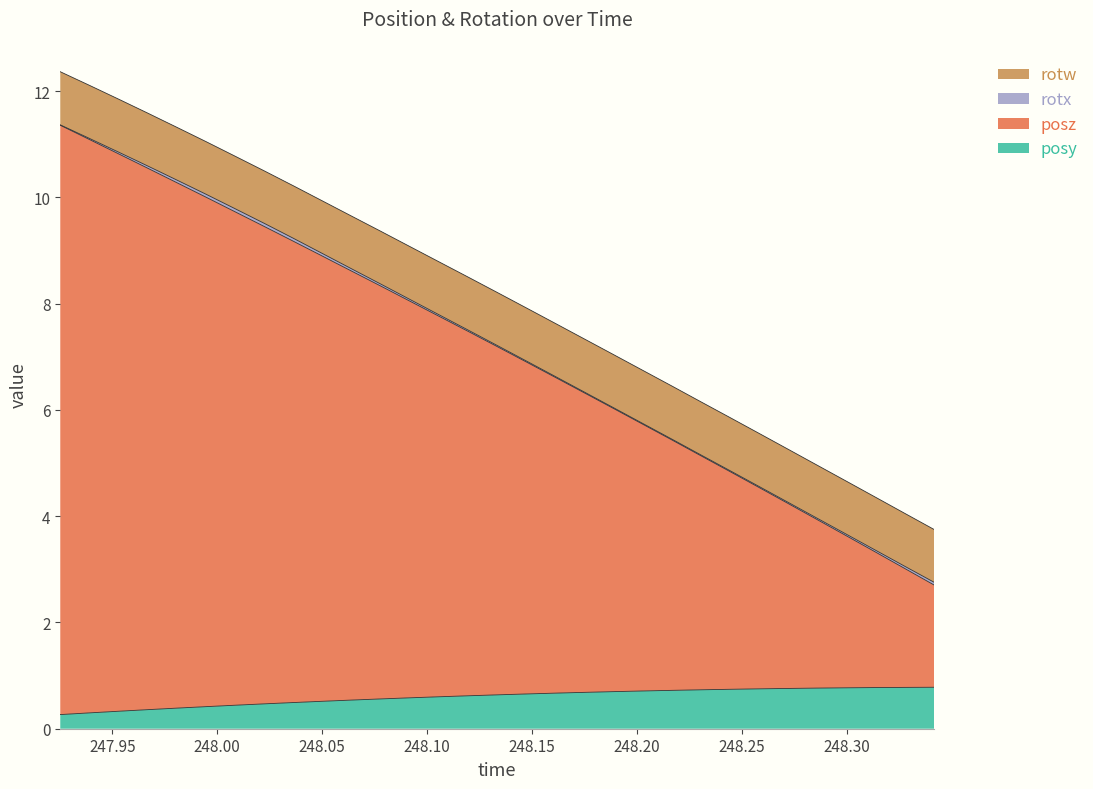

What is the minimum value for posy?

0.3